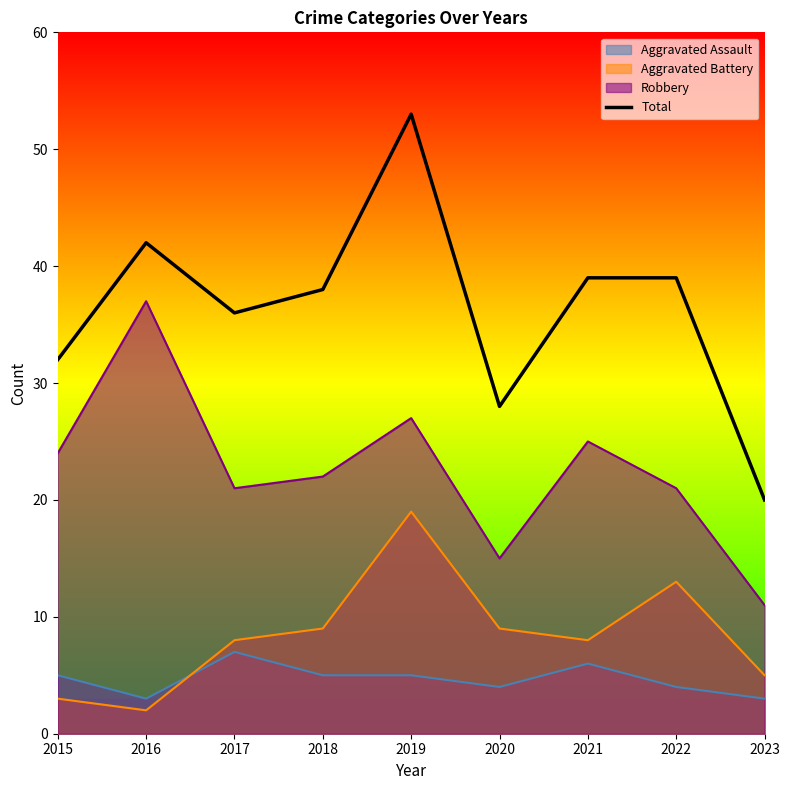

The value at 2018 is 38. True or false?

True